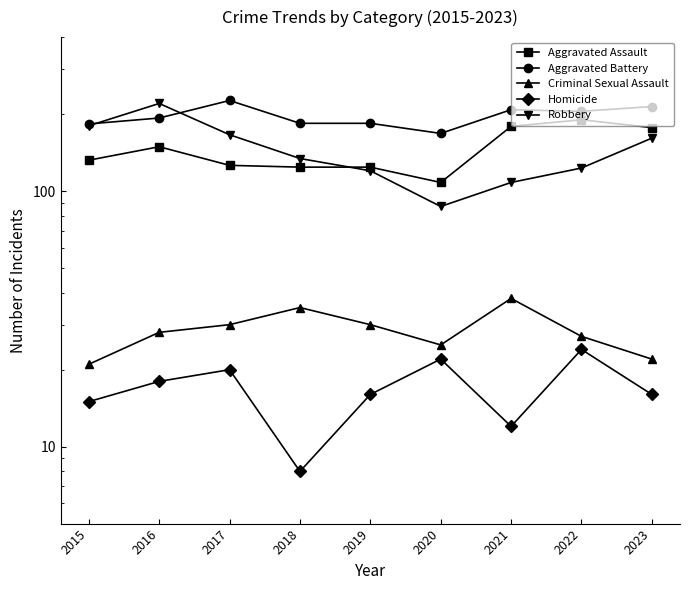

What is the average value of the Homicide series?

17